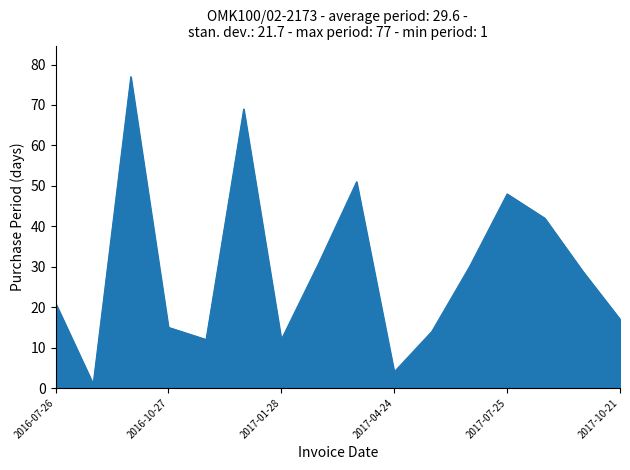

What is the difference between the maximum and minimum values?

76